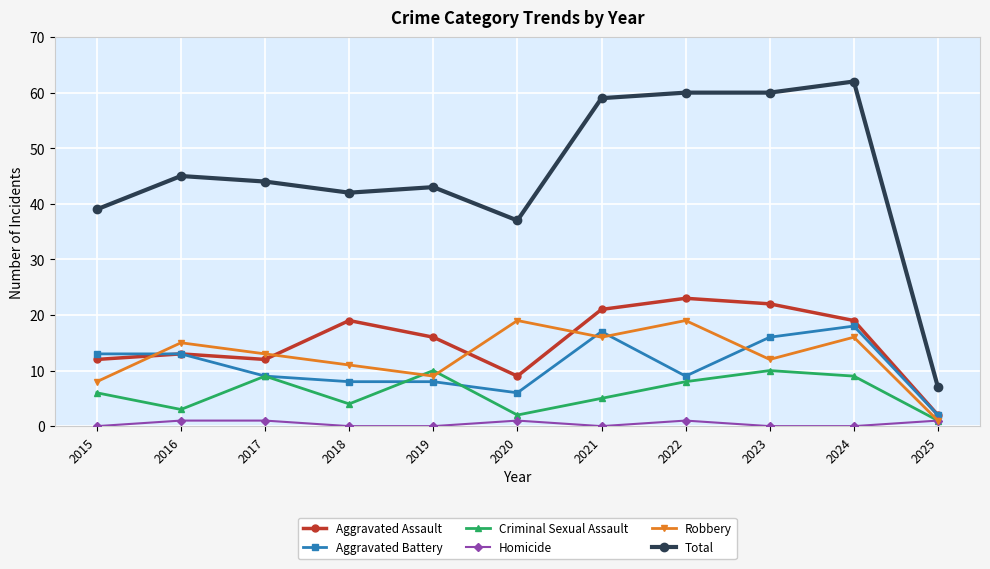

List the series in order of their peak value, lowest first.

Homicide, Criminal Sexual Assault, Aggravated Battery, Robbery, Aggravated Assault, Total